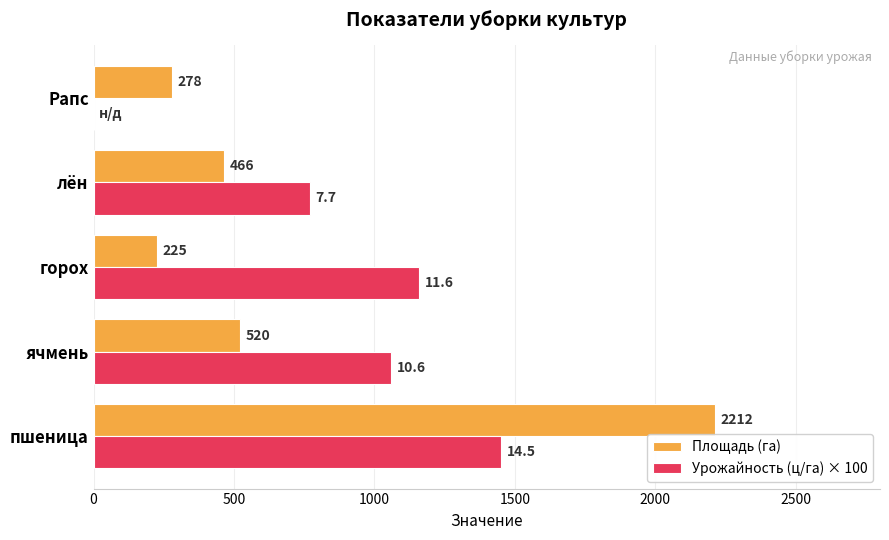

What is the sum of all Урожайность (ц/га) × 100 values?

4440